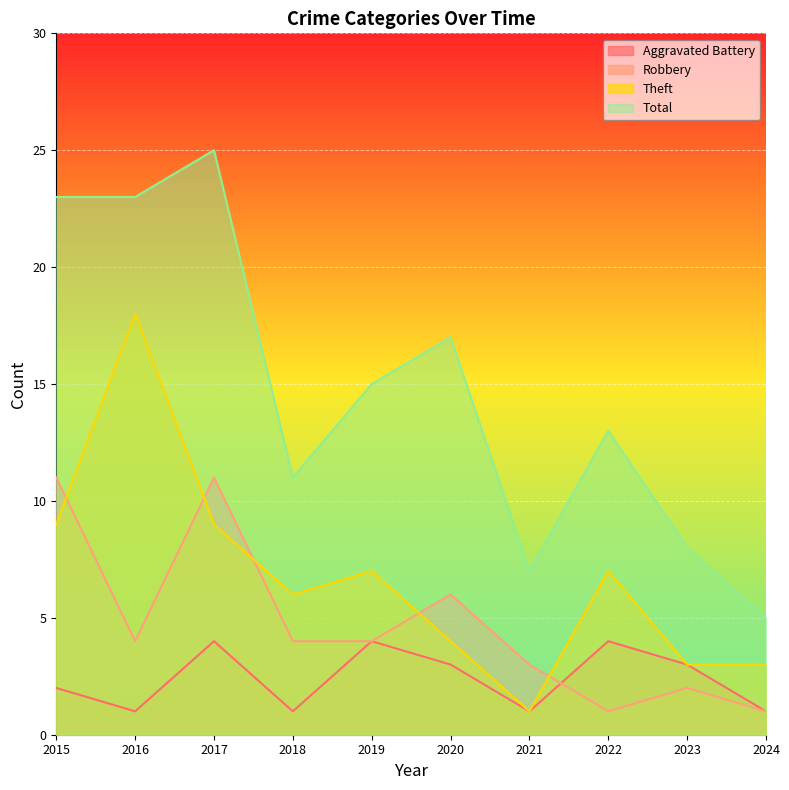

At which label does Aggravated Battery reach its peak?

2017